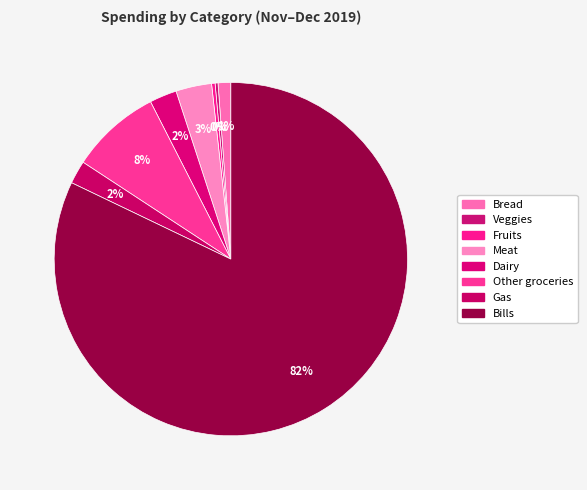

Combined, what portion of the pie is Bills and Veggies?

82.4%